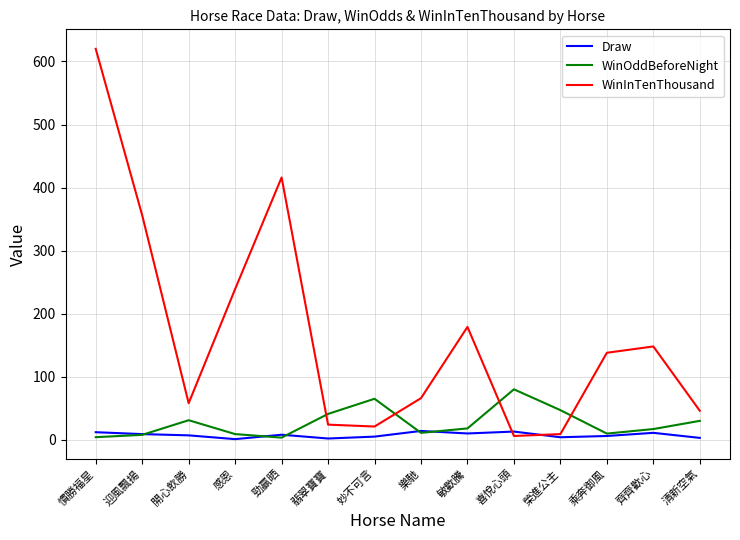

How many times do WinOddBeforeNight and WinInTenThousand cross each other?

4